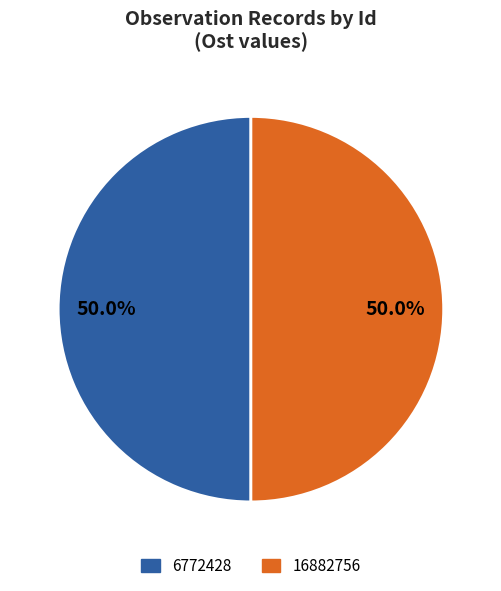

How much of the chart is everything except 16882756?

50.0%